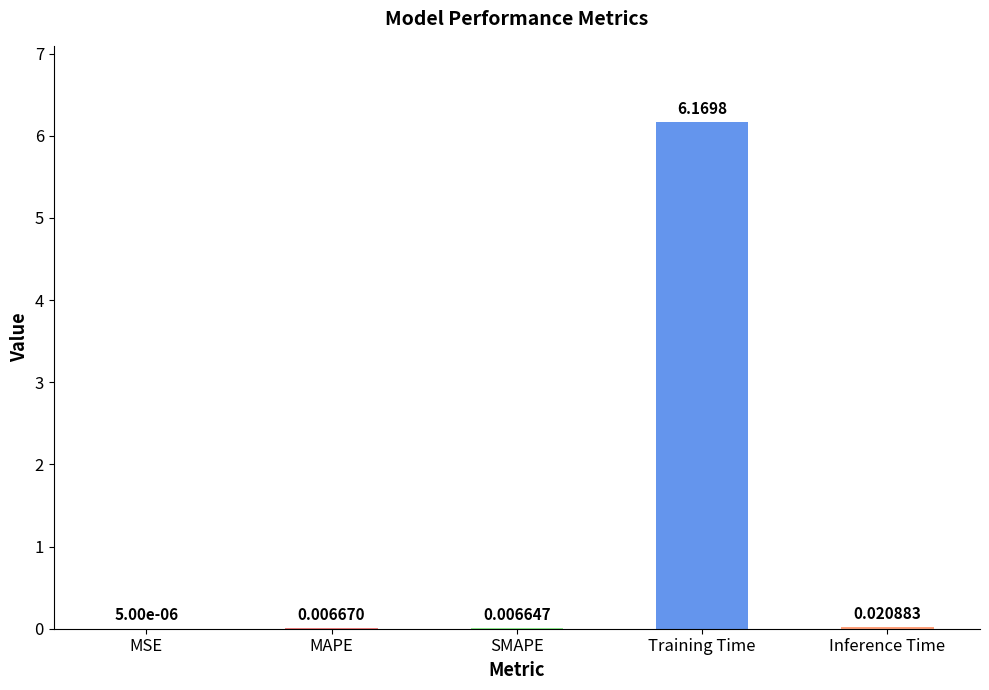

Which category has the highest value across all series?

Training Time